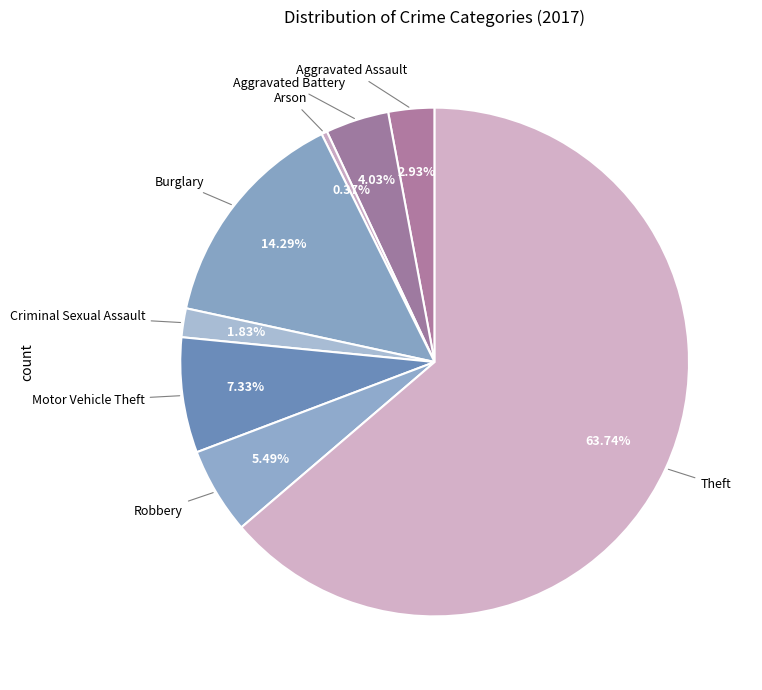

Is there a majority slice in this chart?

Yes